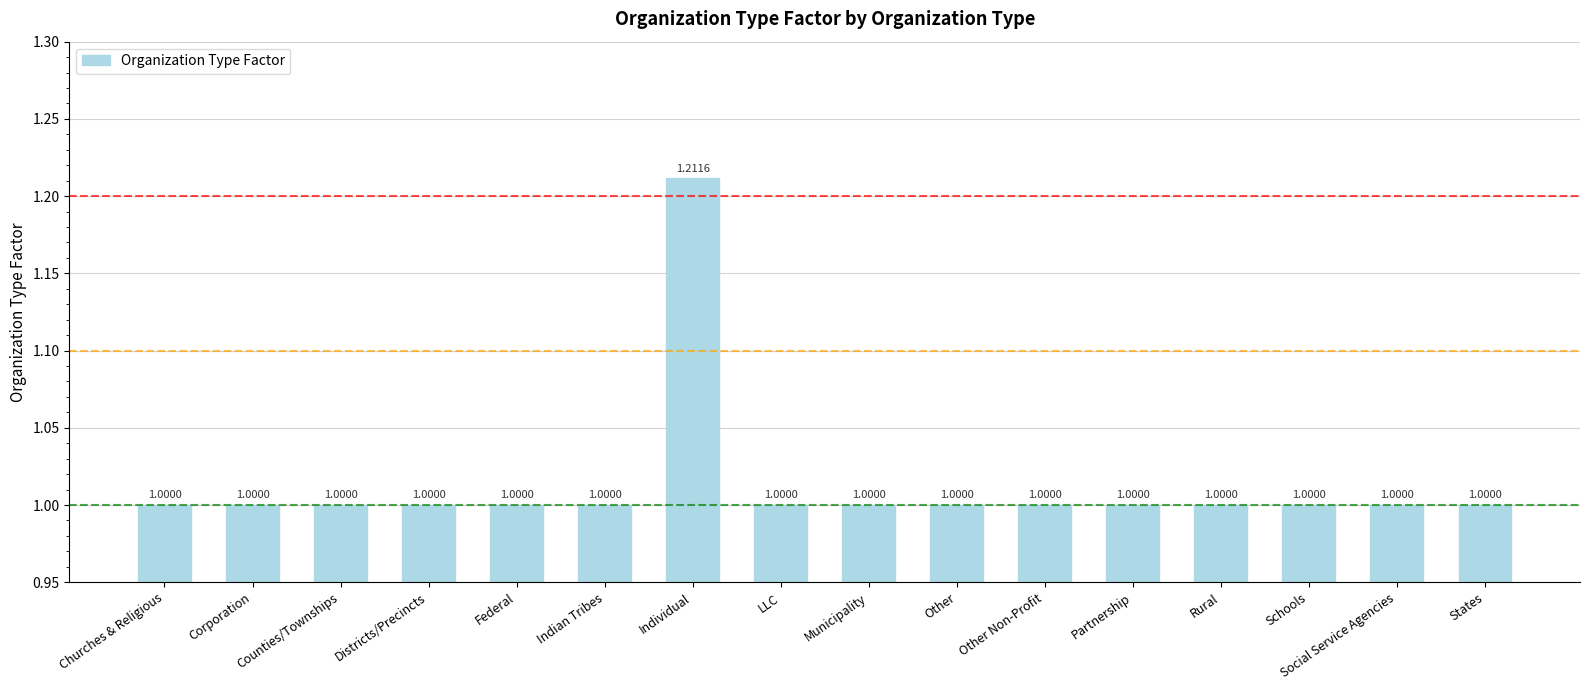

What is the label of the 5th bar from the left?

Federal